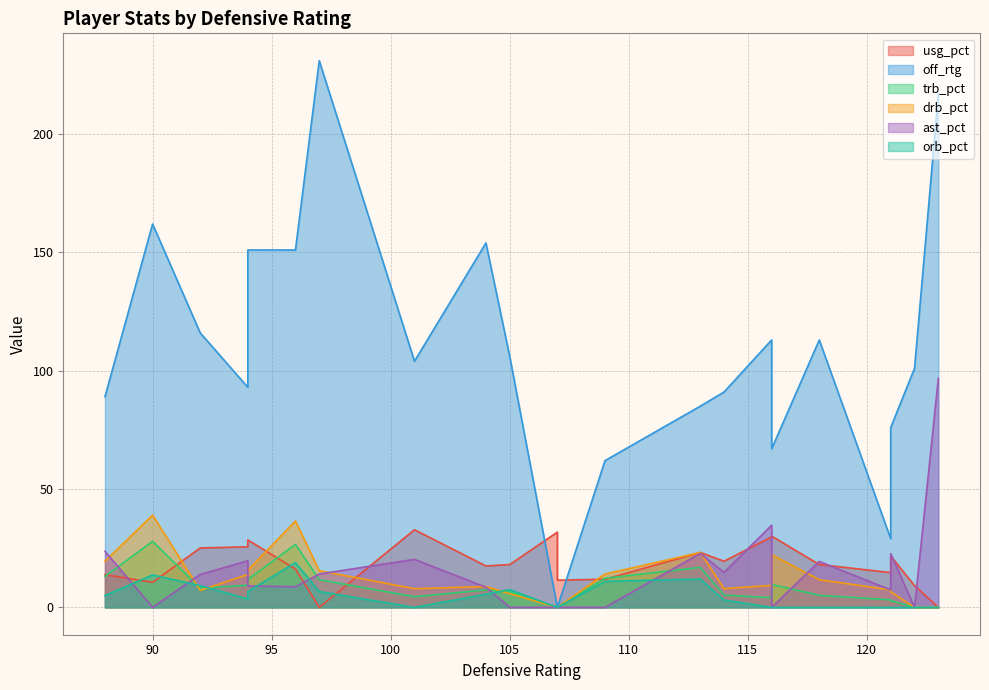

True or false: orb_pct has more than 0 interior local peaks.

True